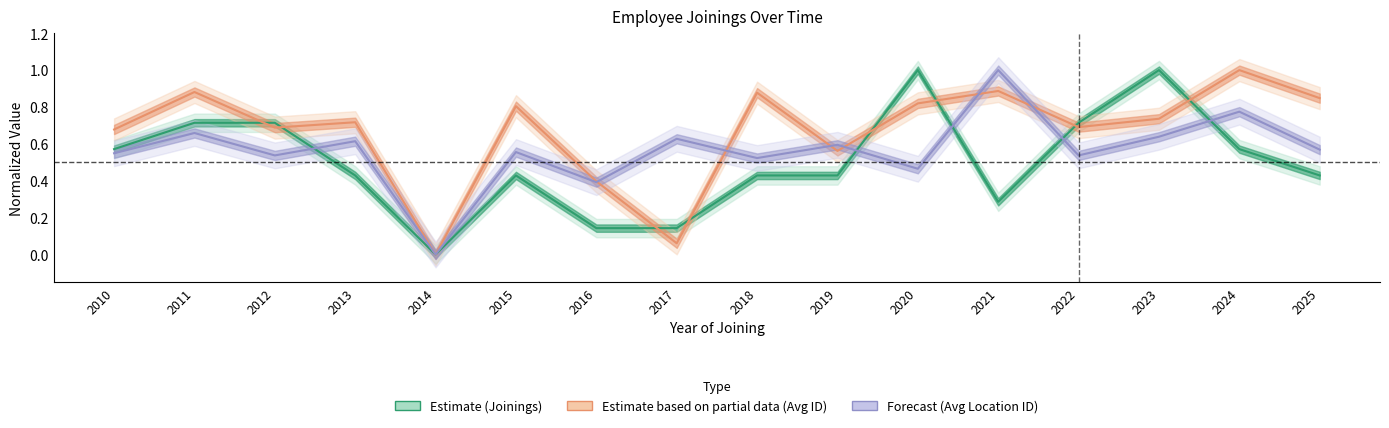

Which category has the highest value in the Forecast (Avg Location ID) series?

2021